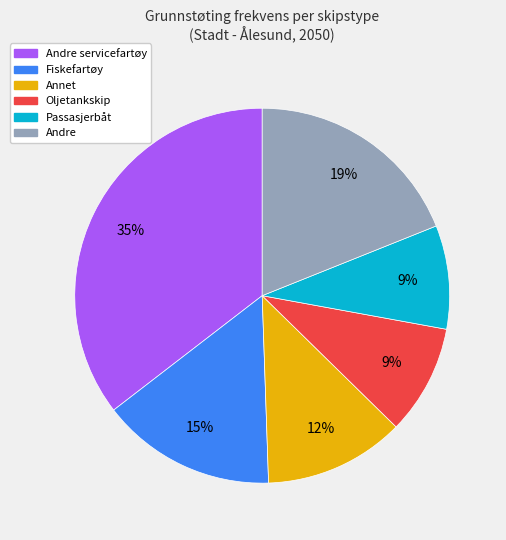

Is there any slice that represents more than half of the pie?

No